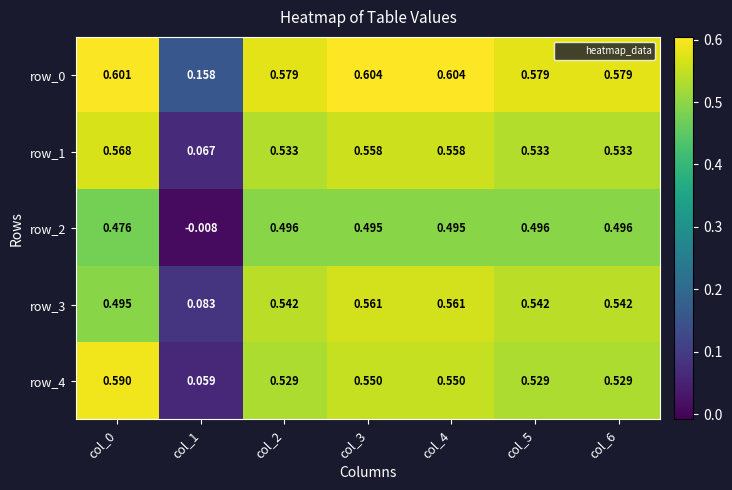

Count the number of data series in this chart.

5